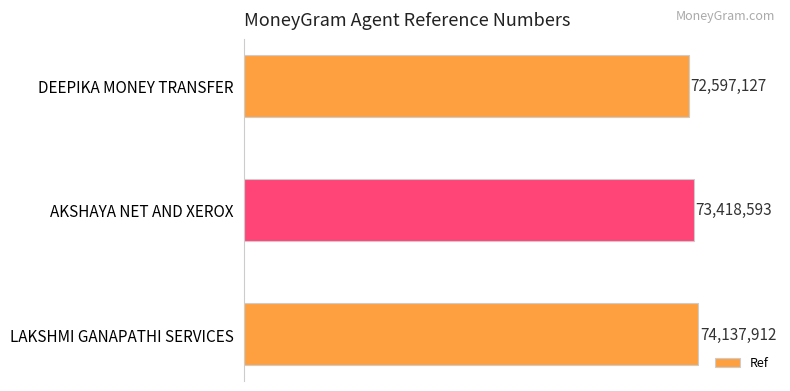

Rank the categories by value from lowest to highest.

DEEPIKA MONEY TRANSFER, AKSHAYA NET AND XEROX, LAKSHMI GANAPATHI SERVICES